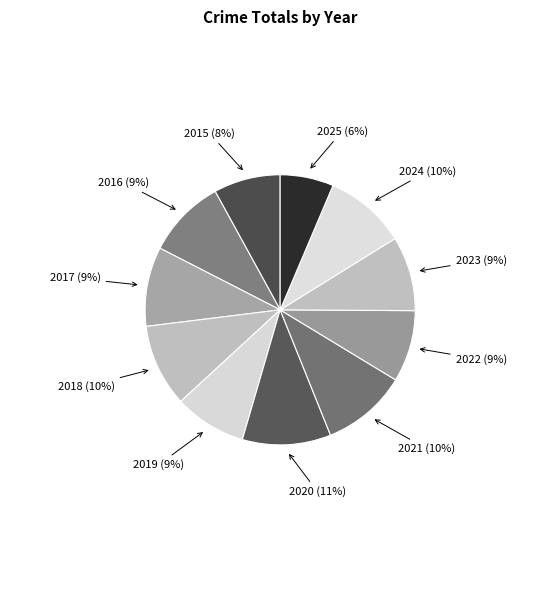

Is there any slice that represents more than half of the pie?

No